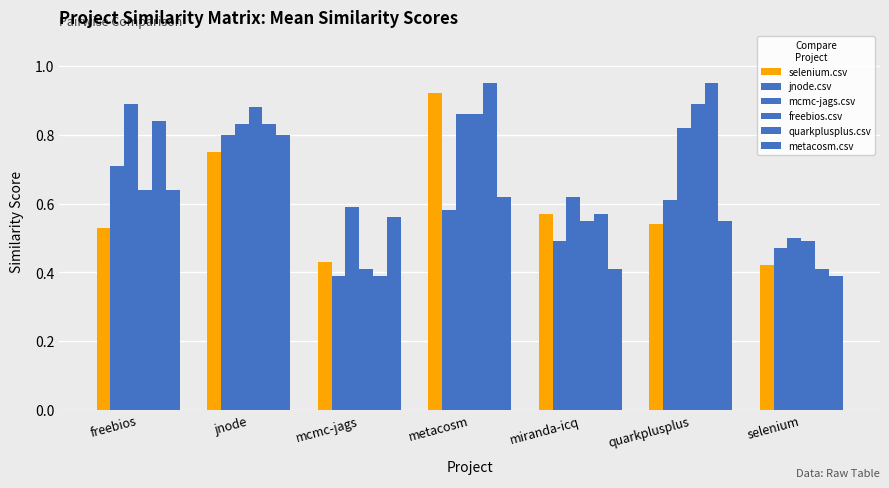

Reading left to right, transcribe all the data shown in this chart.

selenium.csv: 0.5	0.8	0.4	0.9	0.6	0.5	0.4
jnode.csv: 0.7	0.8	0.4	0.6	0.5	0.6	0.5
mcmc-jags.csv: 0.9	0.8	0.6	0.9	0.6	0.8	0.5
freebios.csv: 0.6	0.9	0.4	0.9	0.6	0.9	0.5
quarkplusplus.csv: 0.8	0.8	0.4	0.9	0.6	0.9	0.4
metacosm.csv: 0.6	0.8	0.6	0.6	0.4	0.6	0.4